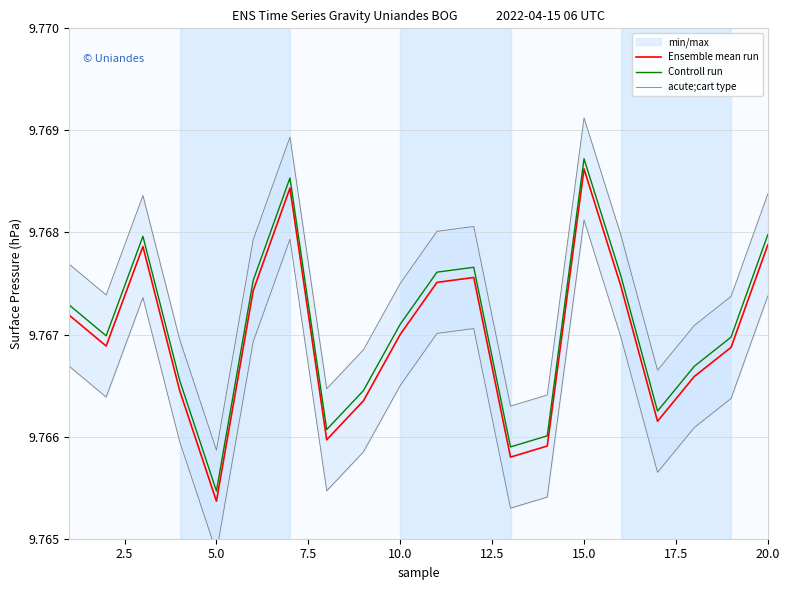

At which label does Controll run reach its peak?

15.0